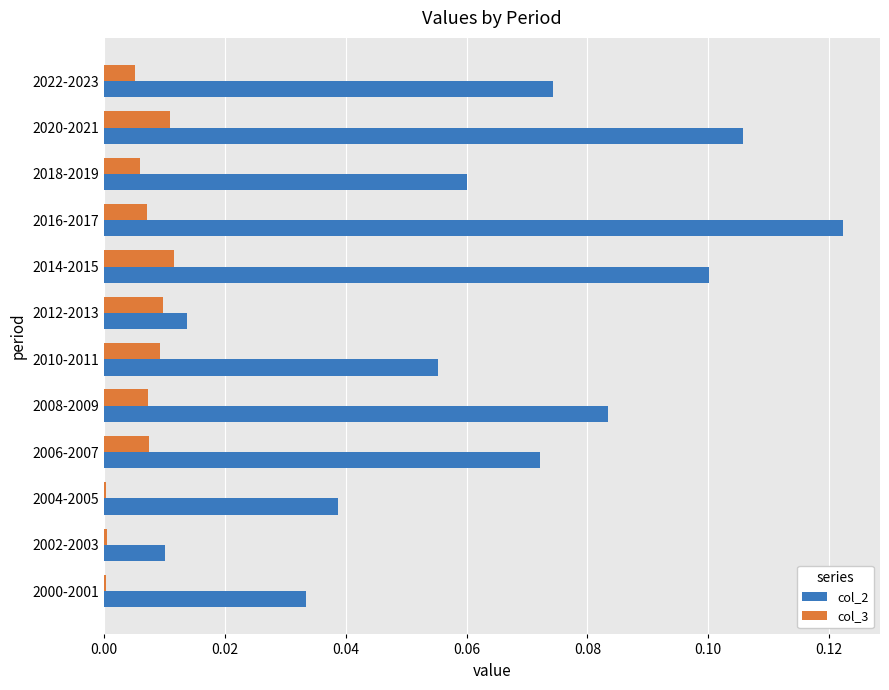

Is it true that col_2 equals 0.0 at 2008-2009?

False